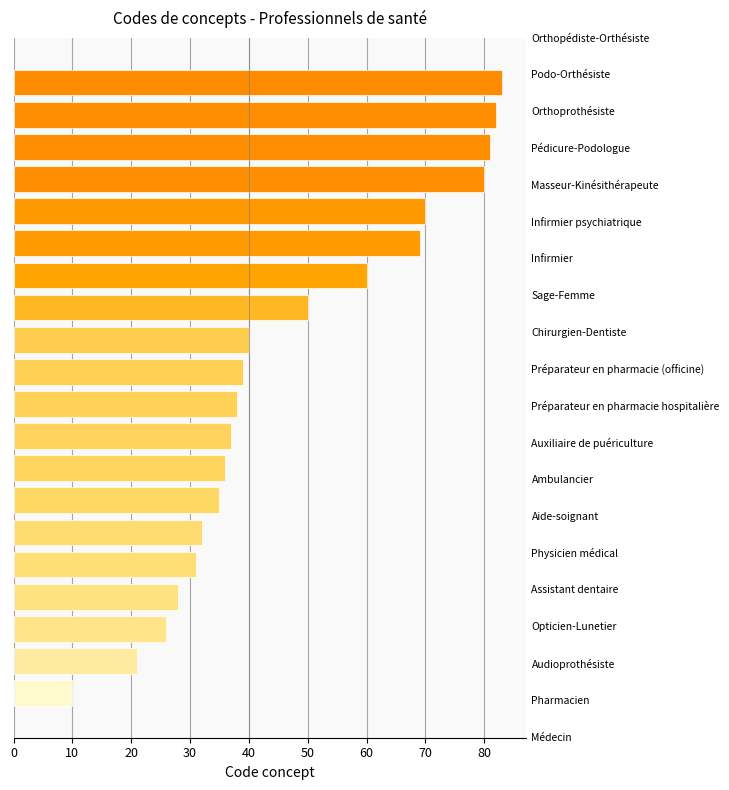

What is the sum of all values?

948